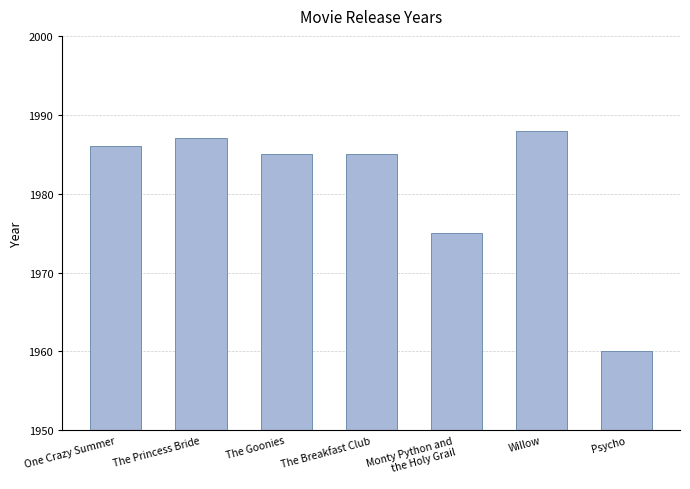

What is the difference between the maximum and minimum values?

28